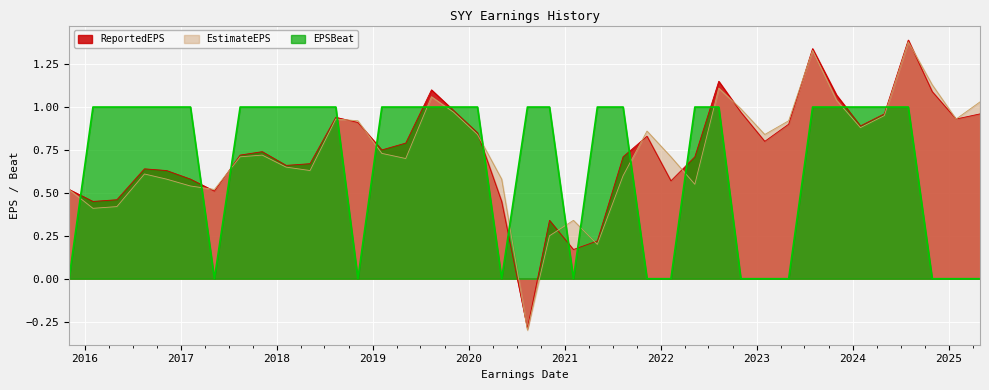

Rank the series at 2023-01-31 from highest to lowest value.

EstimateEPS, ReportedEPS, EPSBeat